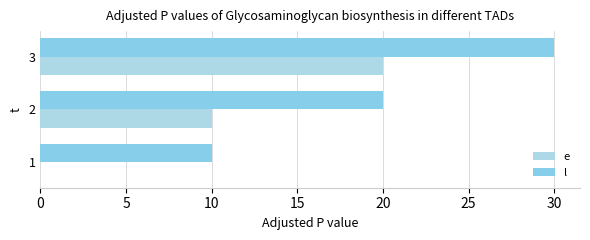

How many series are shown in this chart?

2